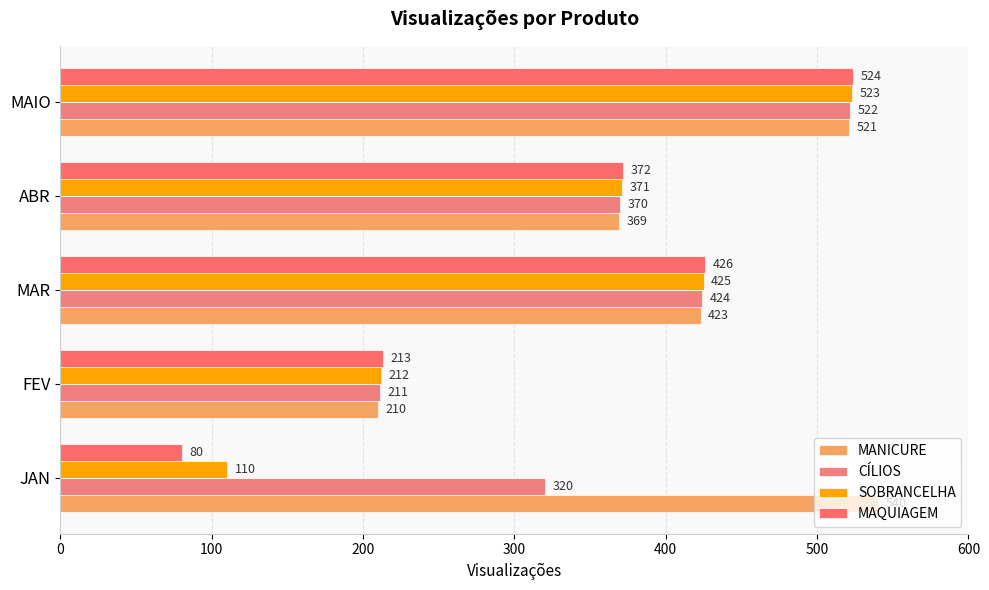

Count the number of categories in the chart.

5